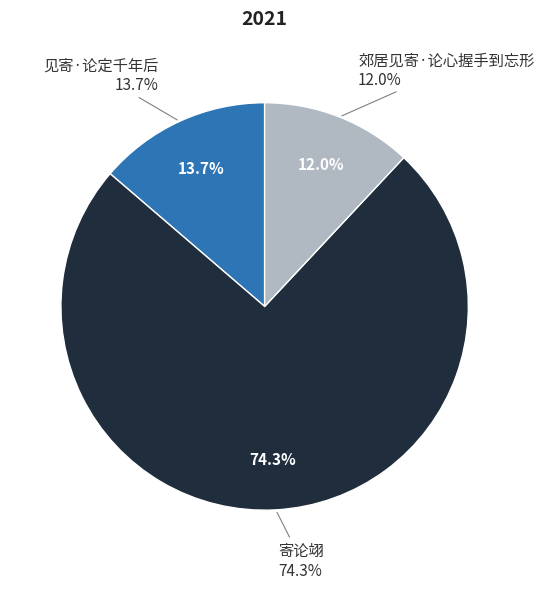

What percentage is the 寄论翊 slice, to the nearest percent?

74%